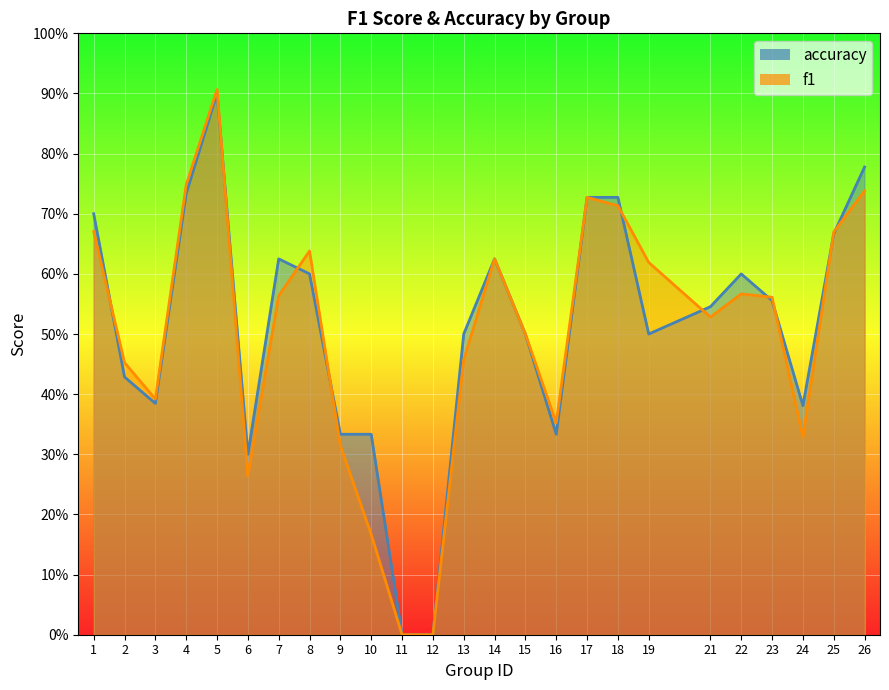

Which series has the widest spread of values?

f1